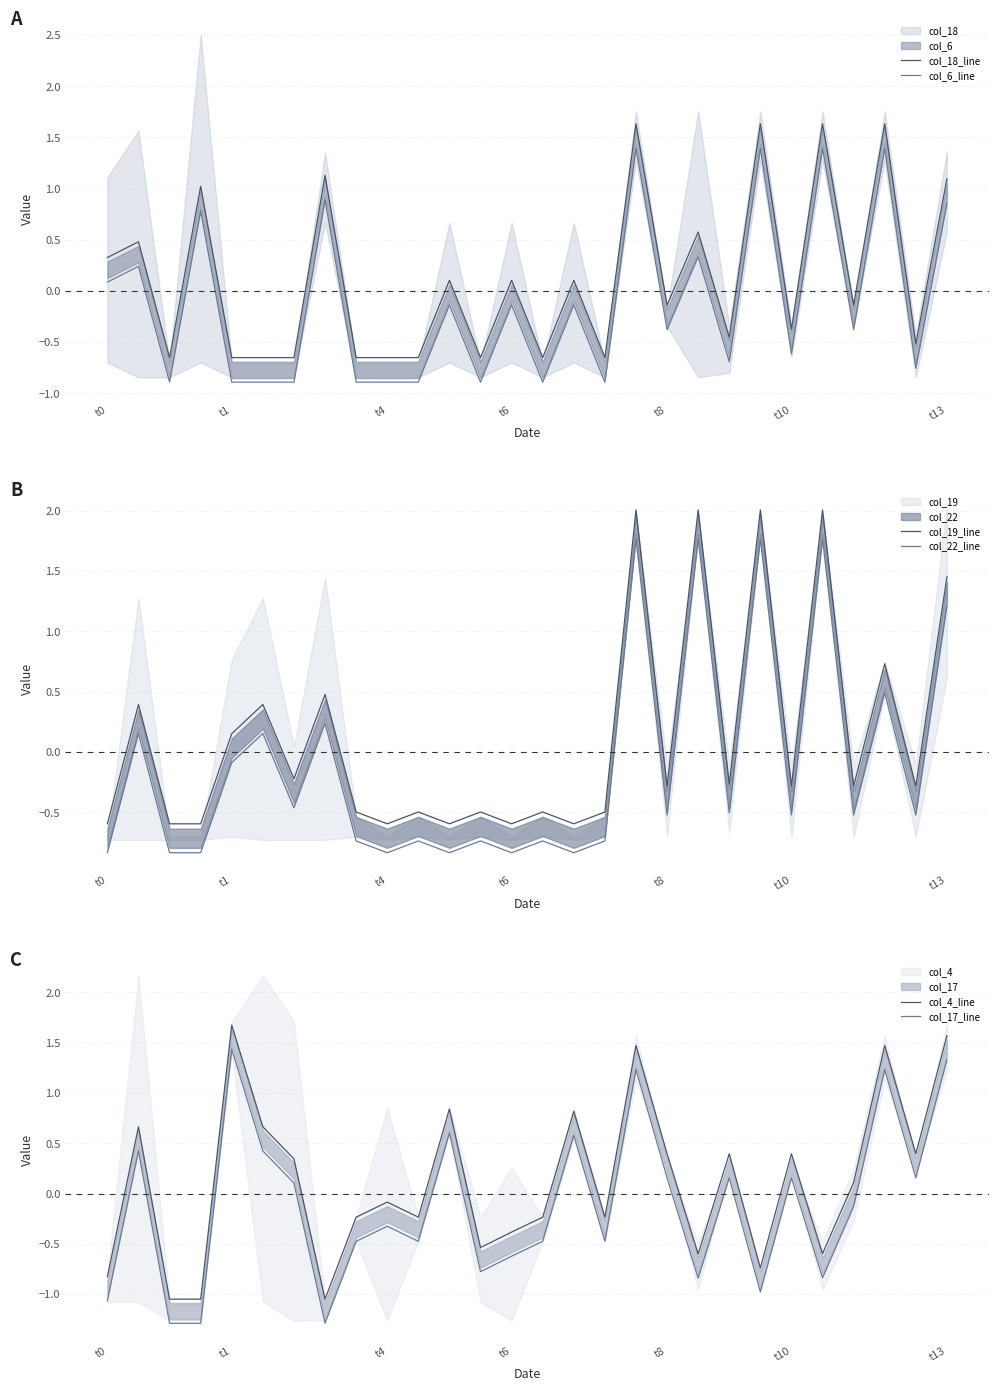

How many lines are shown in the chart?

6